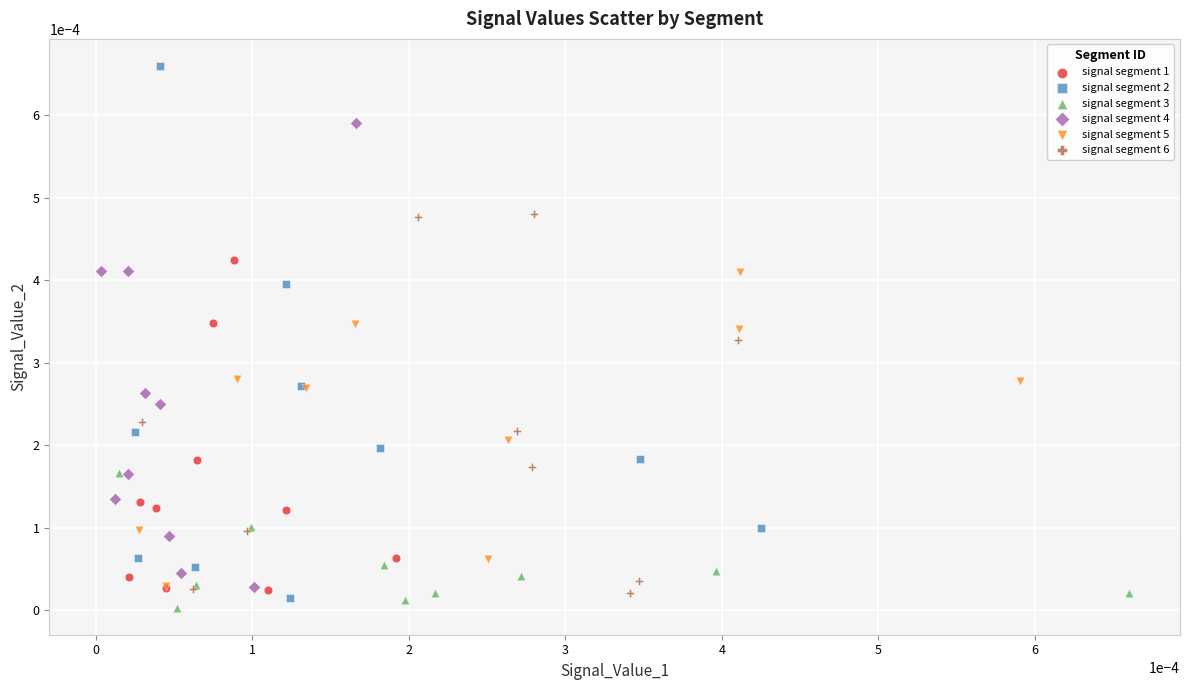

Which series reaches the maximum Y coordinate?

signal segment 2